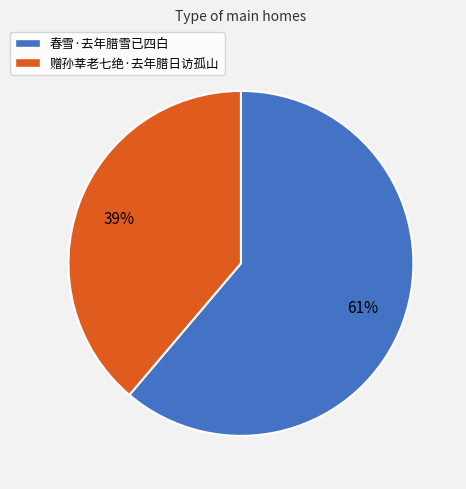

How many segments does this pie chart have?

2